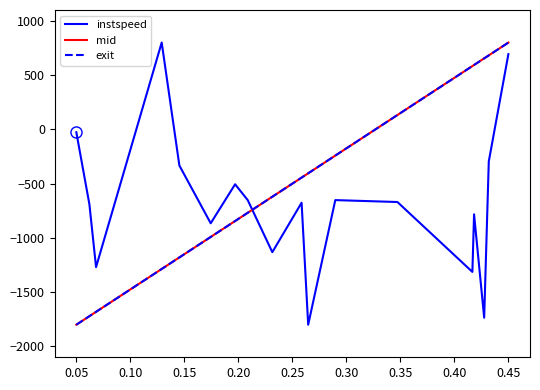

What is the greatest value displayed?

800.0